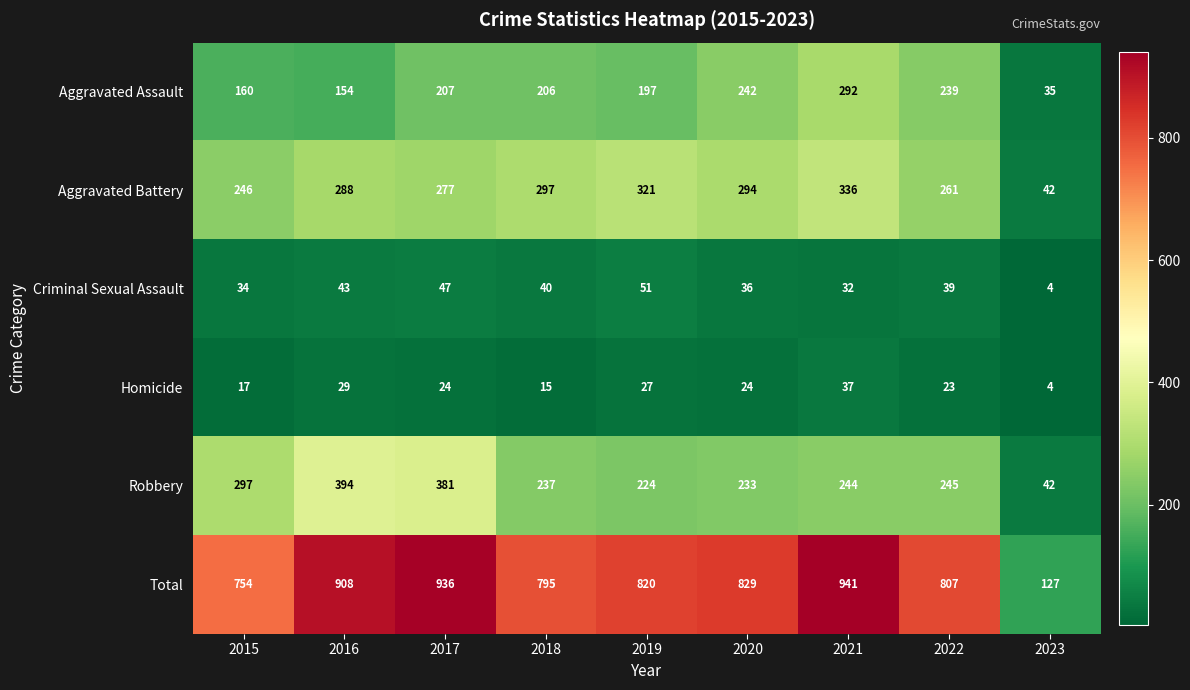

Rank the categories by Aggravated Assault value from lowest to highest.

2023, 2016, 2015, 2019, 2018, 2017, 2022, 2020, 2021